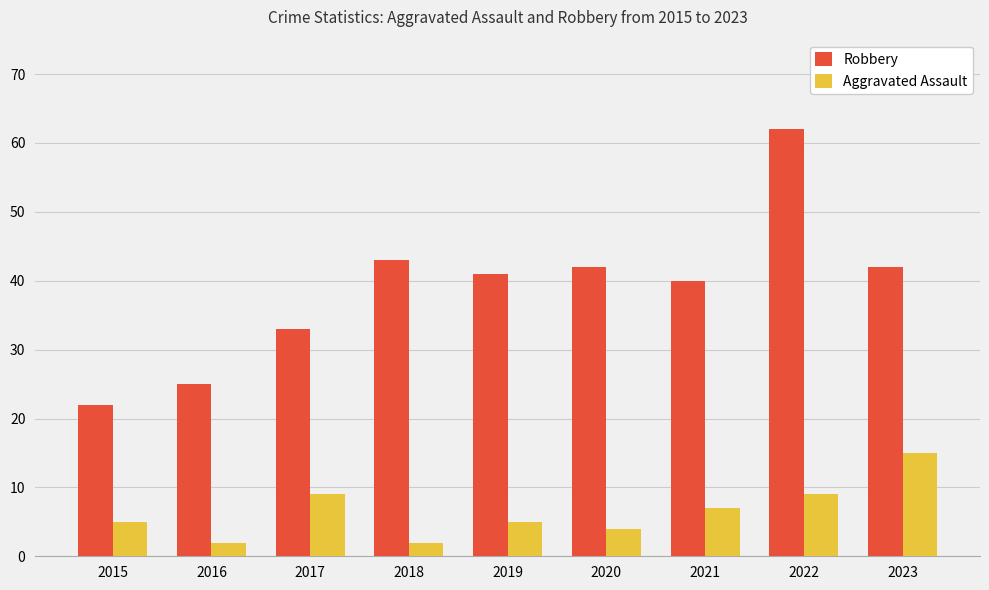

Reading left to right, transcribe all the data shown in this chart.

Robbery: 2015=22	2016=25	2017=33	2018=43	2019=41	2020=42	2021=40	2022=62	2023=42
Aggravated Assault: 2015=5	2016=2	2017=9	2018=2	2019=5	2020=4	2021=7	2022=9	2023=15